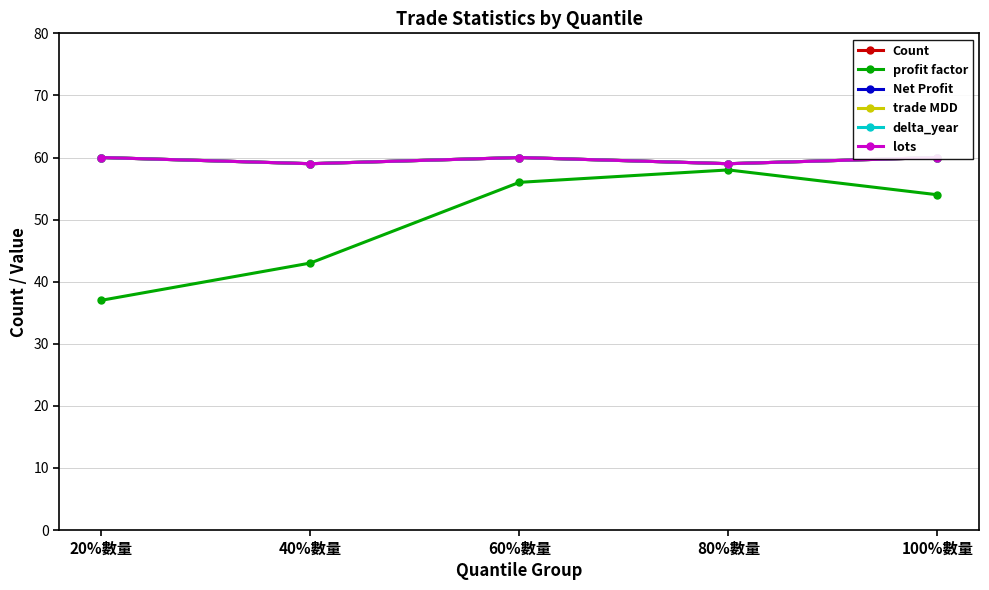

At how many categories does at least one series exceed 37?

5